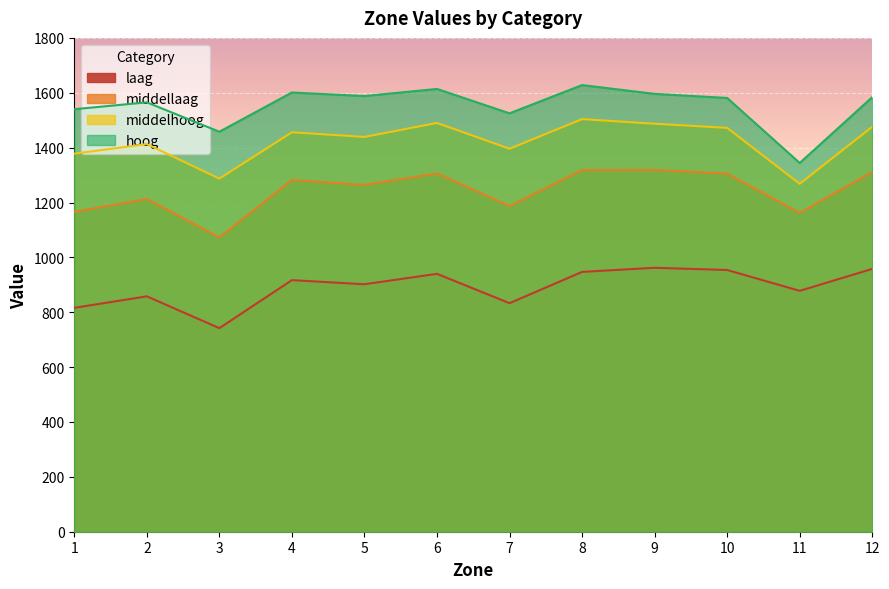

At how many categories does at least one series exceed 1410?

11